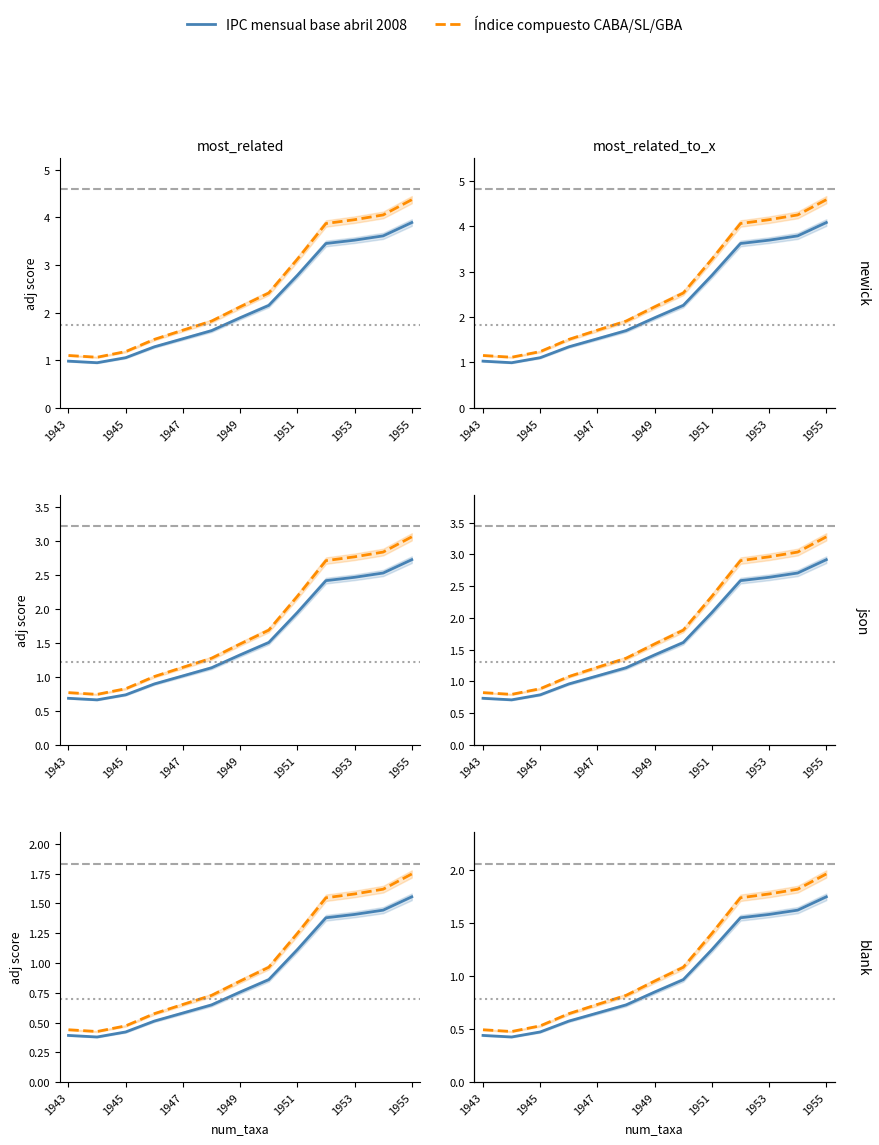

How many lines are shown in the chart?

2